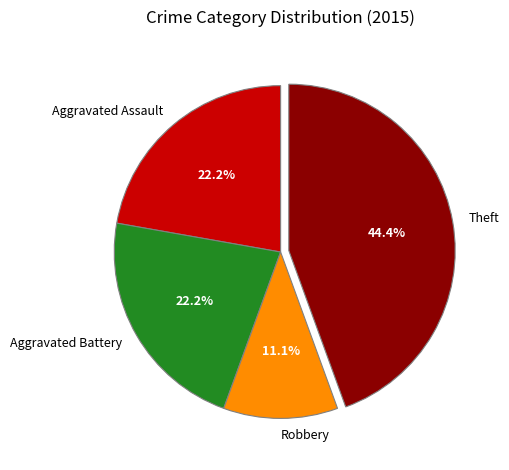

Approximately how many times larger is the value at Robbery compared to Aggravated Assault?

0.5